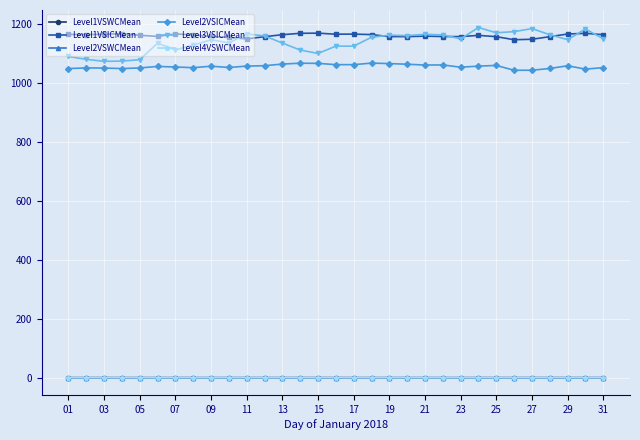

What is the value of the Level3VSICMean point at the 29th from the left?

1146.3